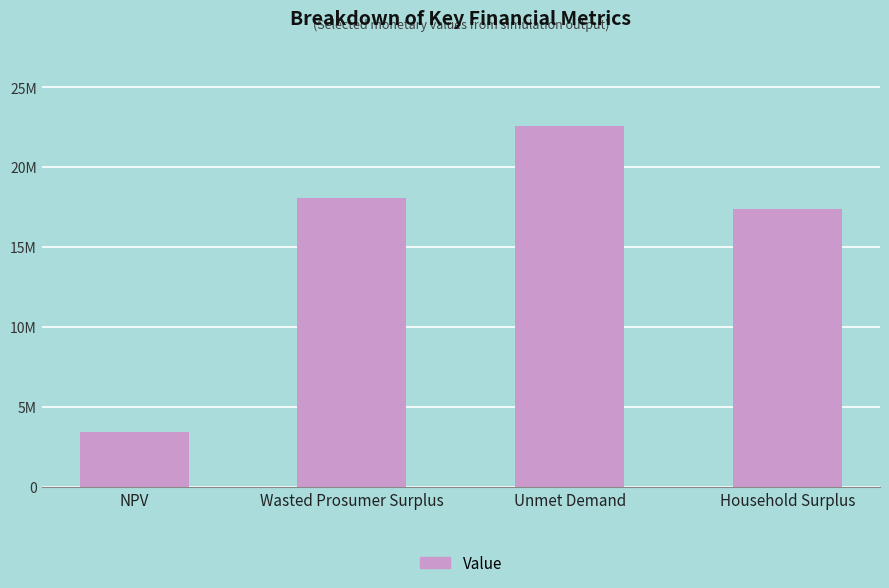

True or false: the data shows 31773495.0 at Wasted Prosumer Surplus.

False